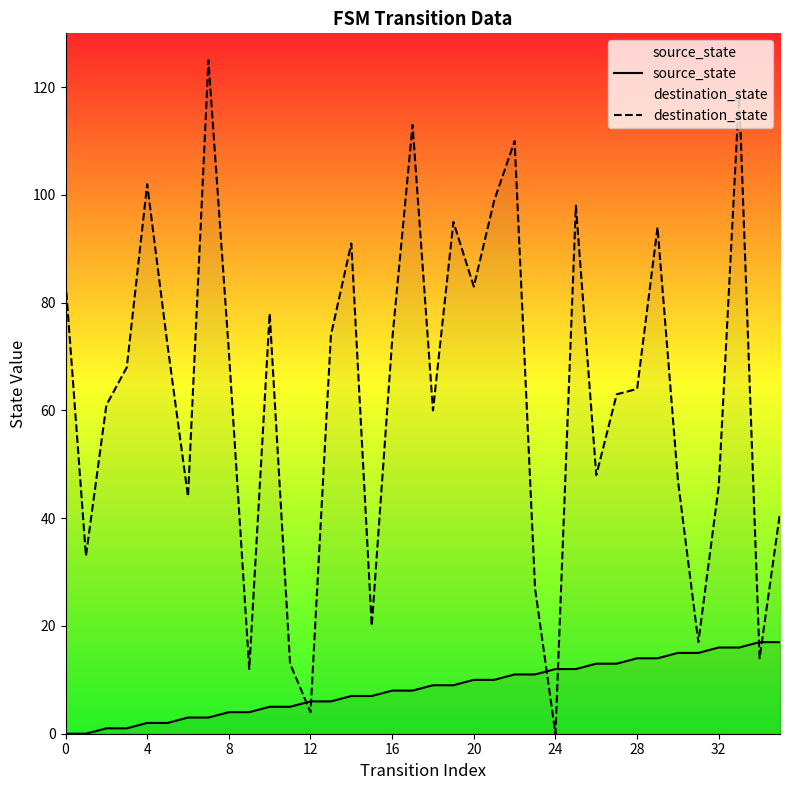

Is it true that source_state equals -7 at 4?

False